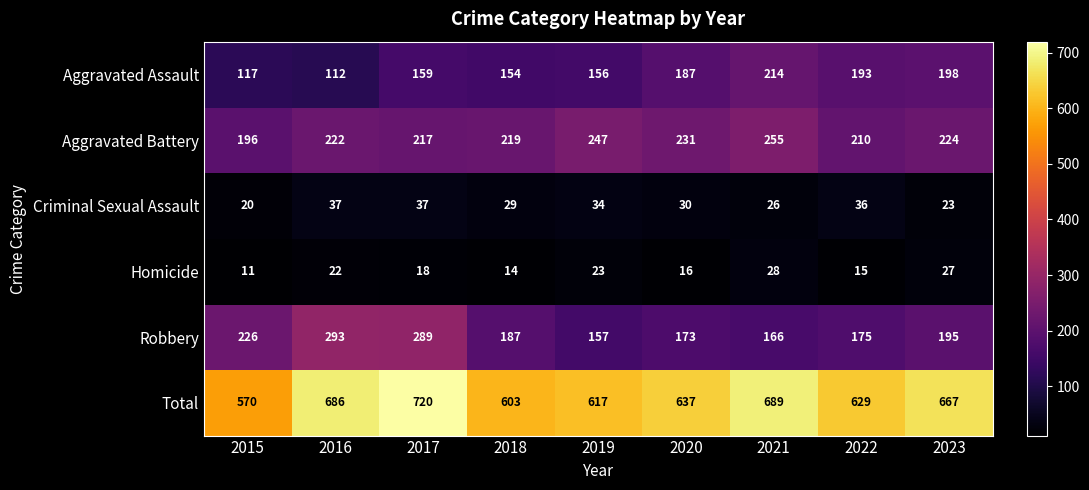

What is the difference between the Aggravated Assault values at 2022 and 2023?

5